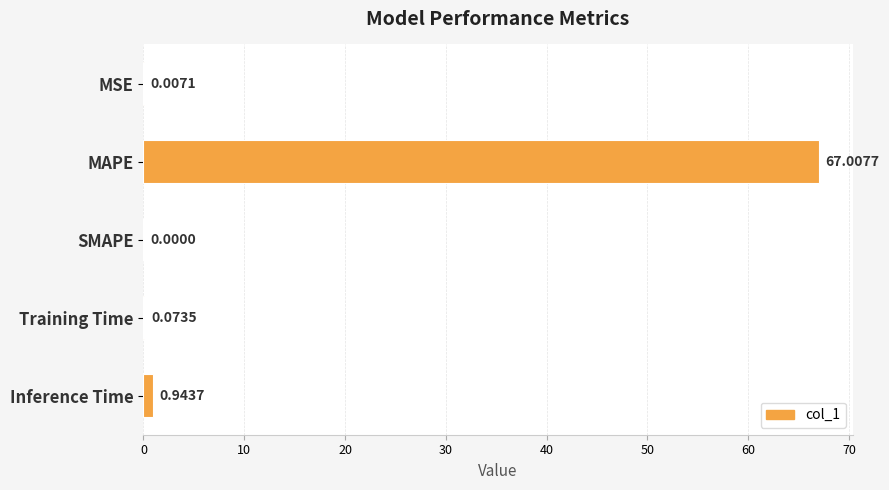

Between MAPE and Inference Time, which is larger?

MAPE